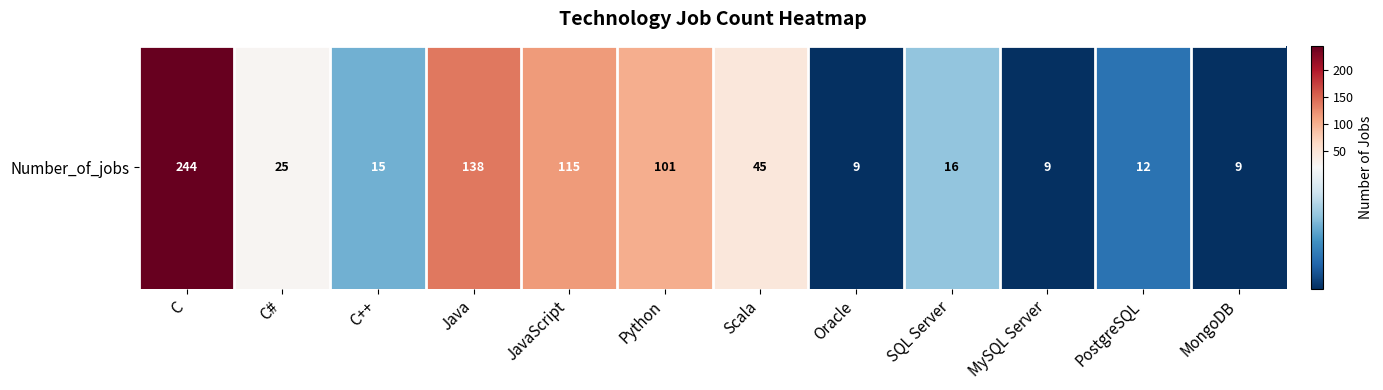

Rank the categories by value from highest to lowest.

C, Java, JavaScript, Python, Scala, C#, SQL Server, C++, PostgreSQL, Oracle, MySQL Server, MongoDB